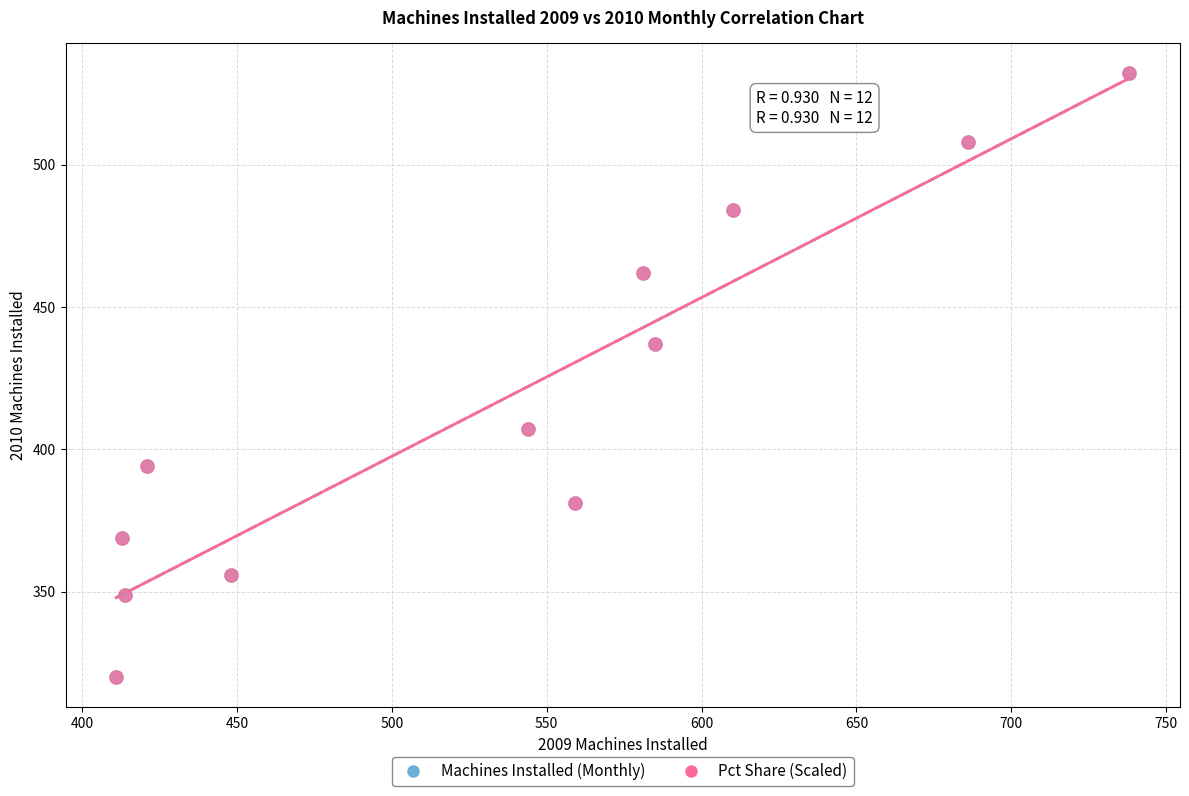

What are all the series names shown in the legend?

Machines Installed (Monthly), Pct Share (Scaled)